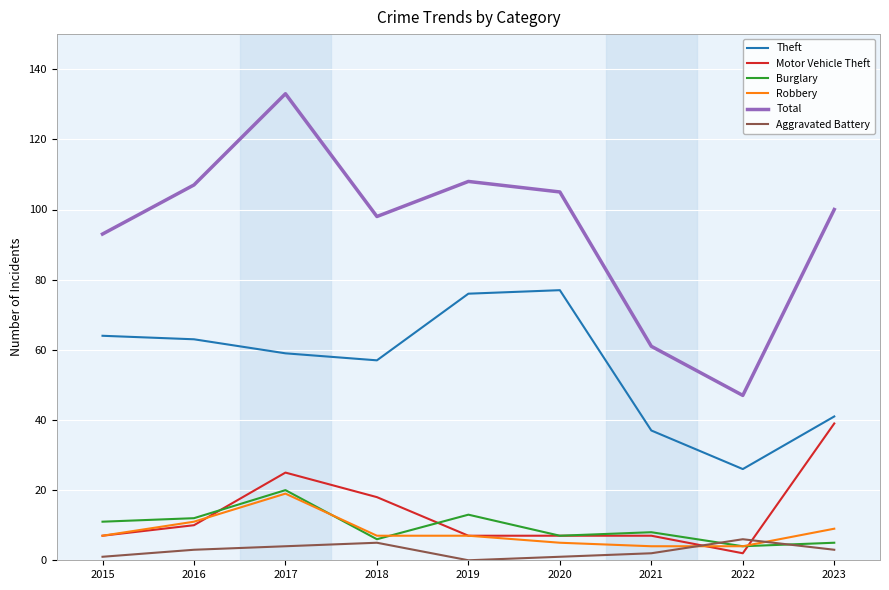

After their last crossing, which series has the higher values: Robbery or Aggravated Battery?

Robbery